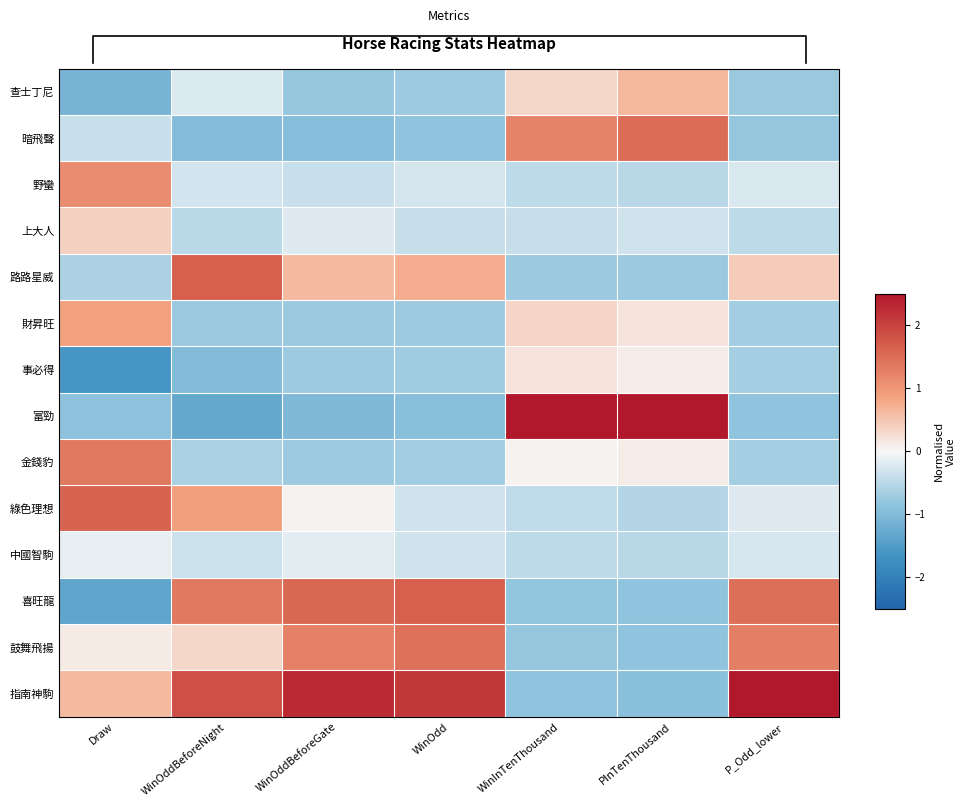

What is the difference between the maximum and minimum values in the 金錢豹 series?

2.1